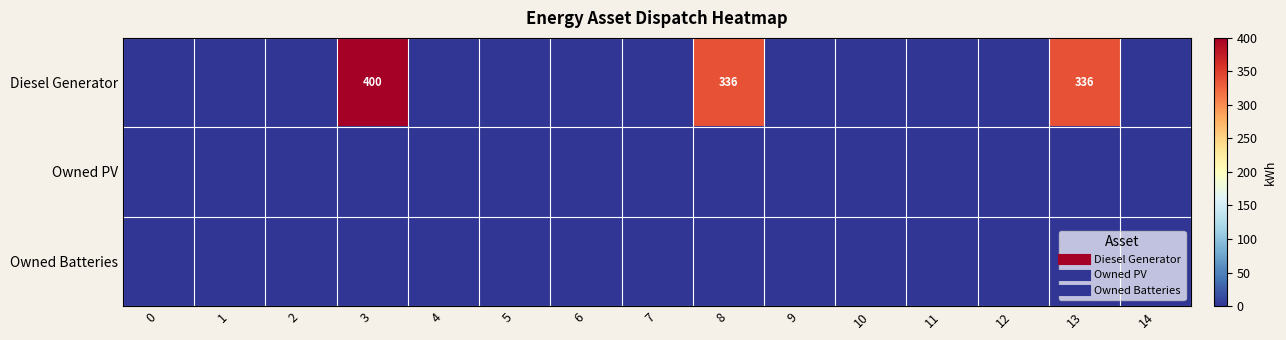

List the series in order of their peak value, lowest first.

row_1, row_2, row_0